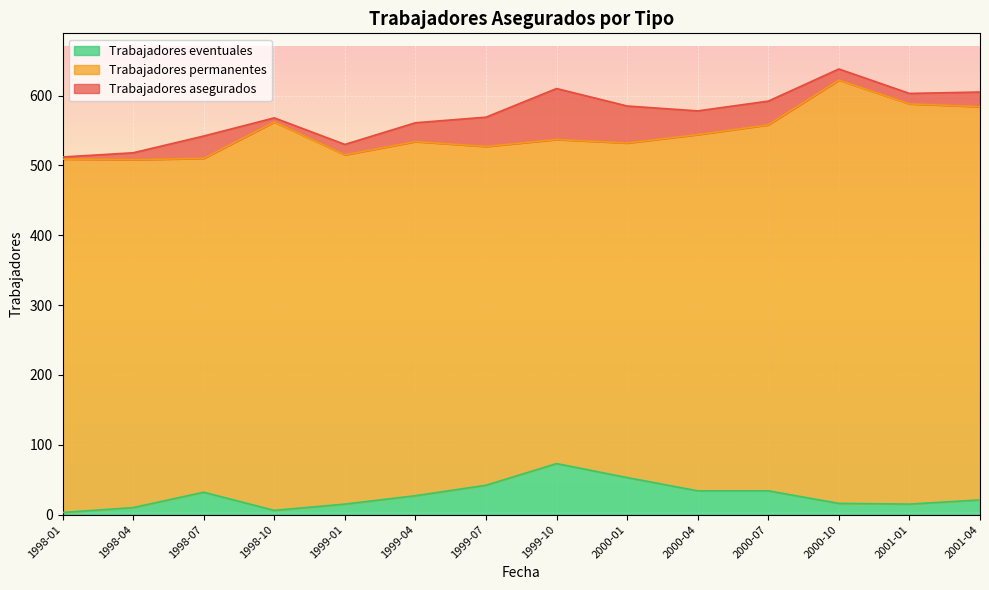

Read the Trabajadores eventuales value at 1998-10, to the nearest 5.

5